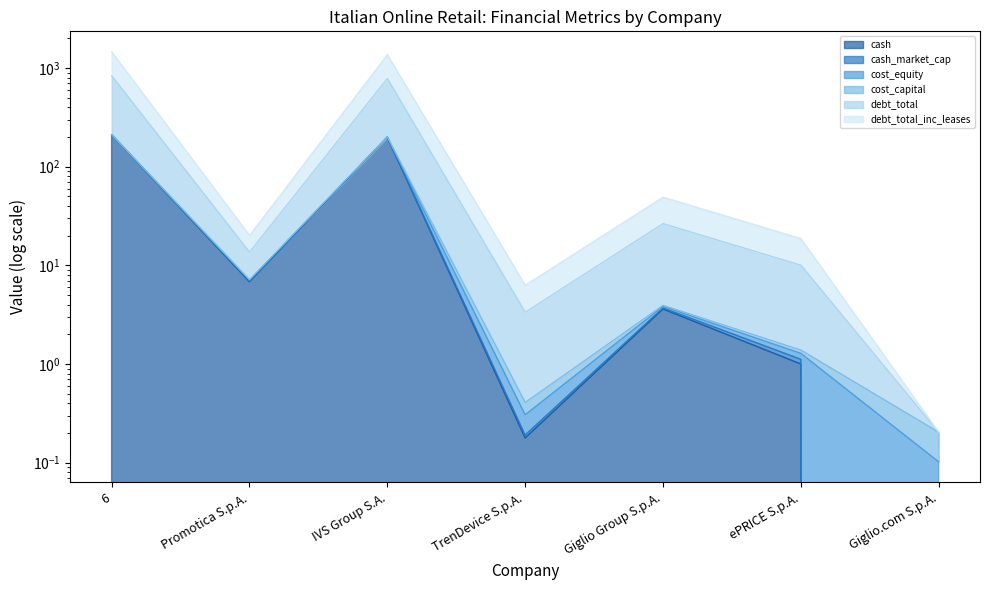

At which label is cash closest to 105?

IVS Group S.A.